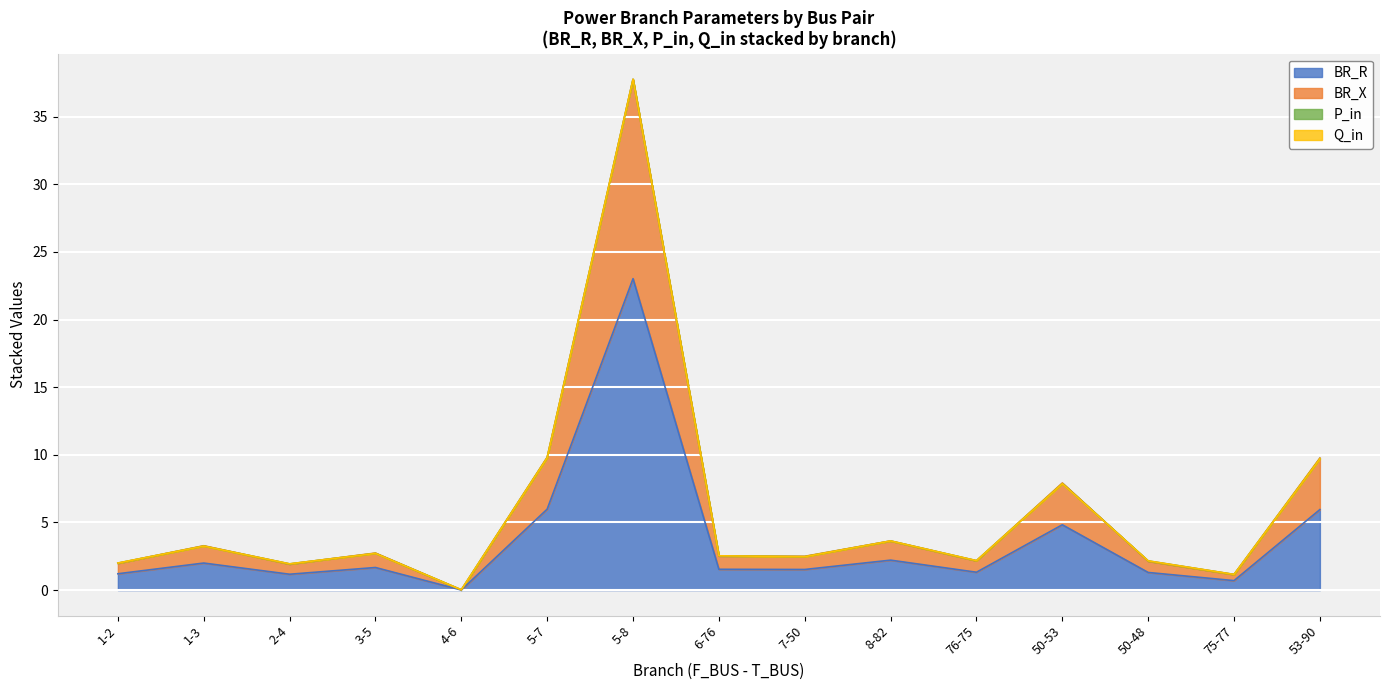

What is the label of the 2nd point from the left?

1-3